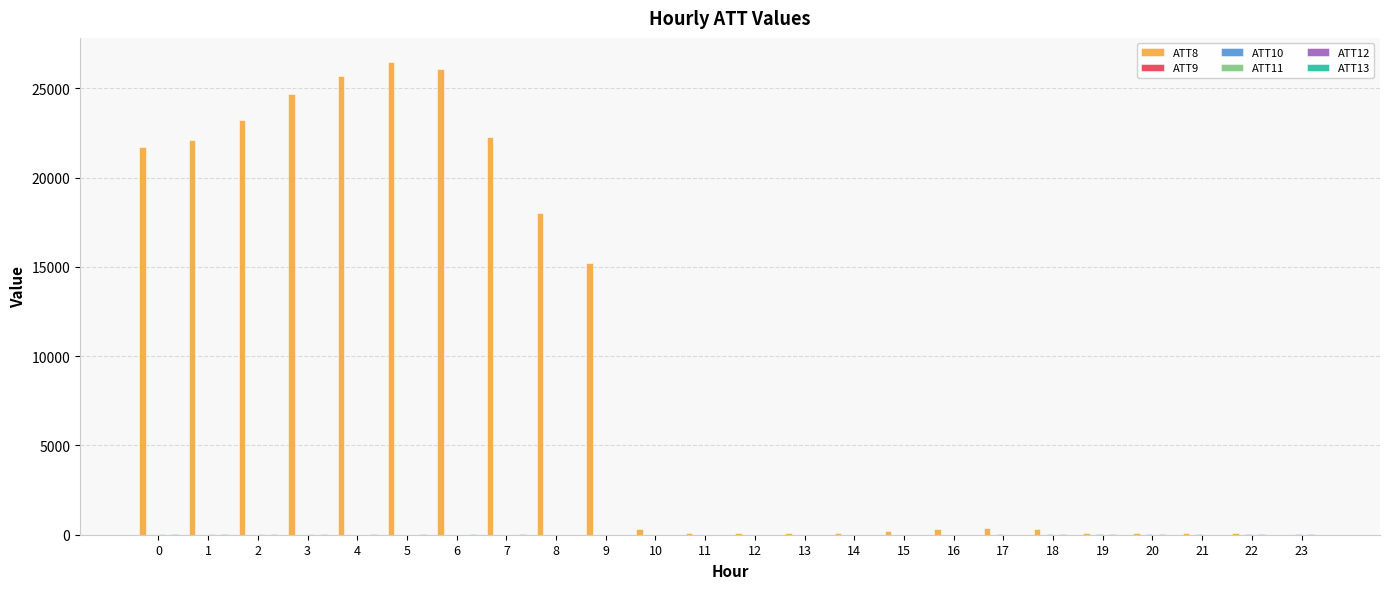

Which series has the largest total across all categories?

ATT8